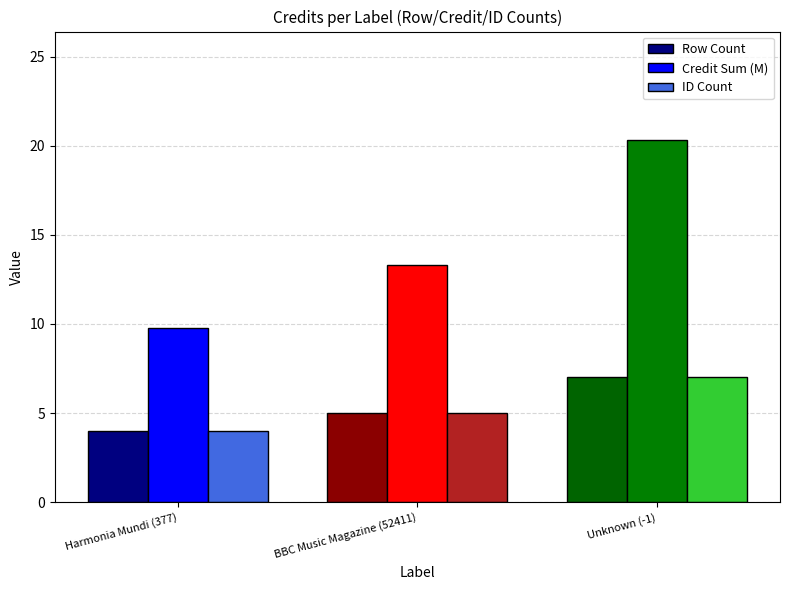

What is the label of the 1st bar from the right?

Unknown (-1)